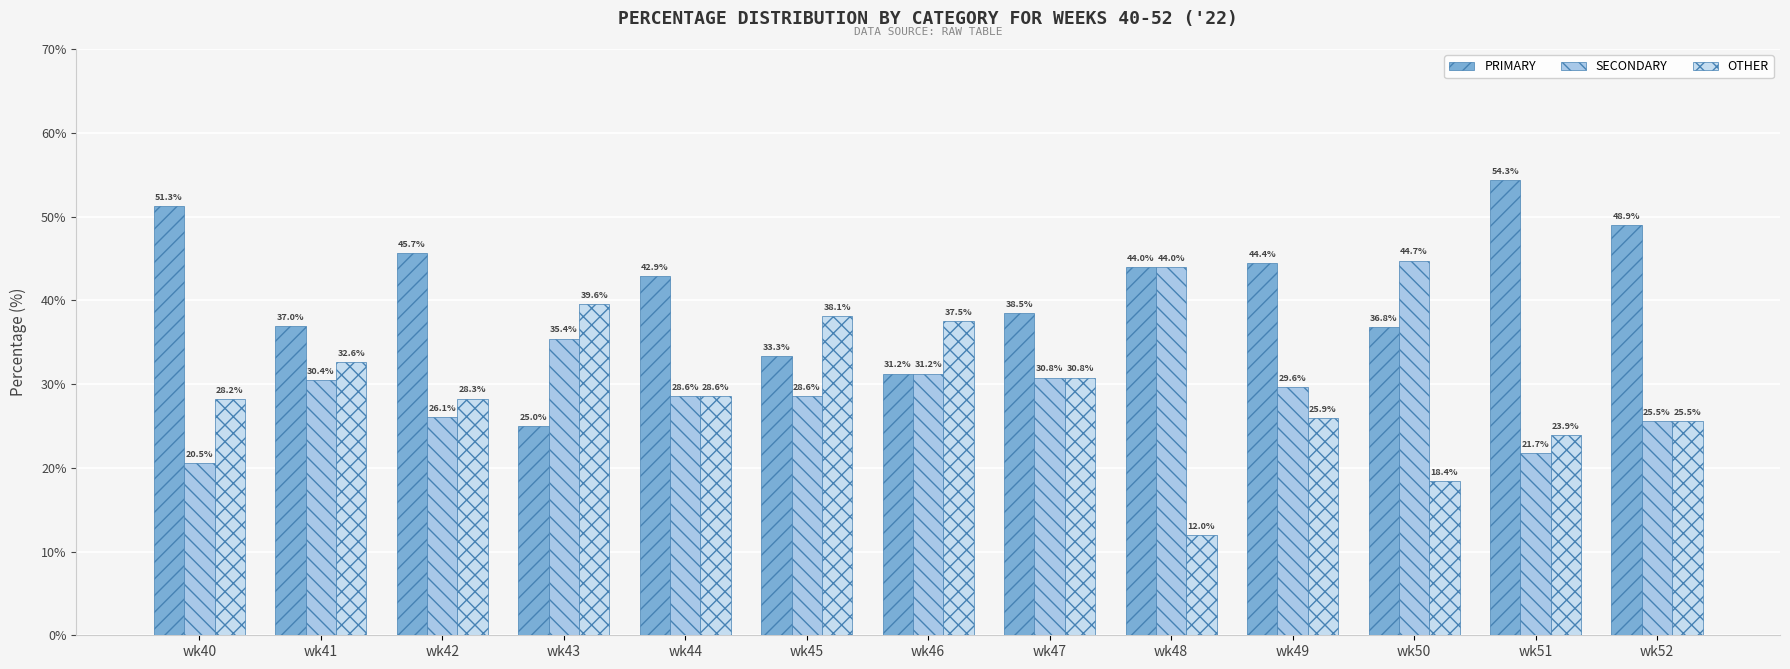

Which series has the largest range (max minus min)?

PRIMARY